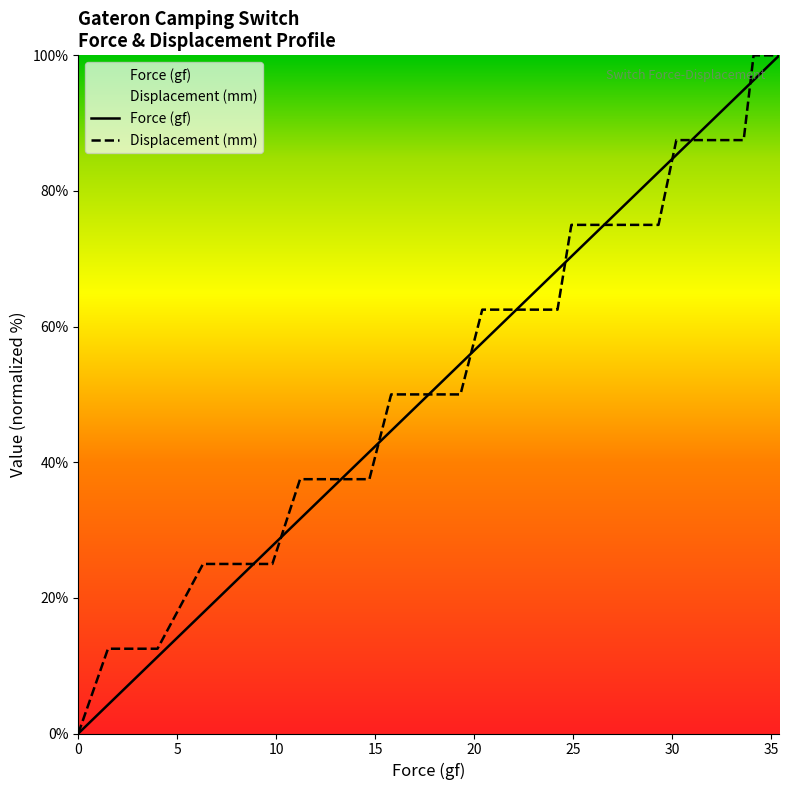

Read the Displacement (mm) value at 22.6.

62.5